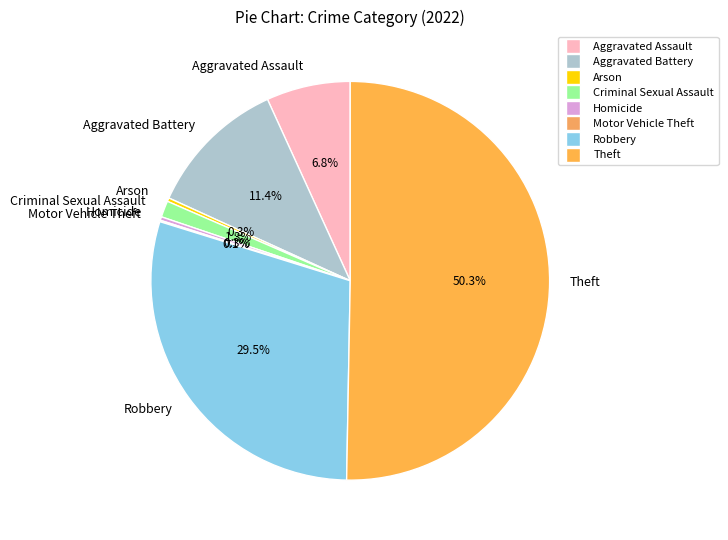

True or false: Aggravated Battery accounts for 5% of the total.

False